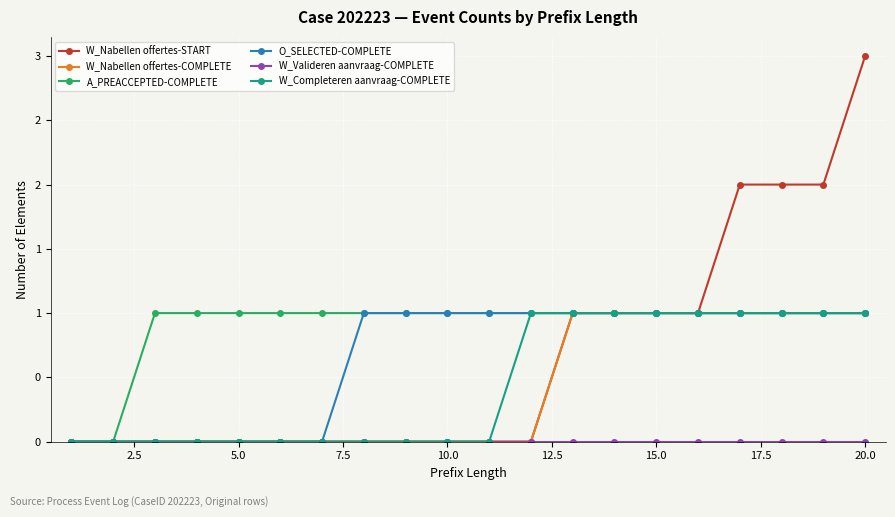

True or false: W_Nabellen offertes-COMPLETE has more than 0 points higher than both neighbors.

False